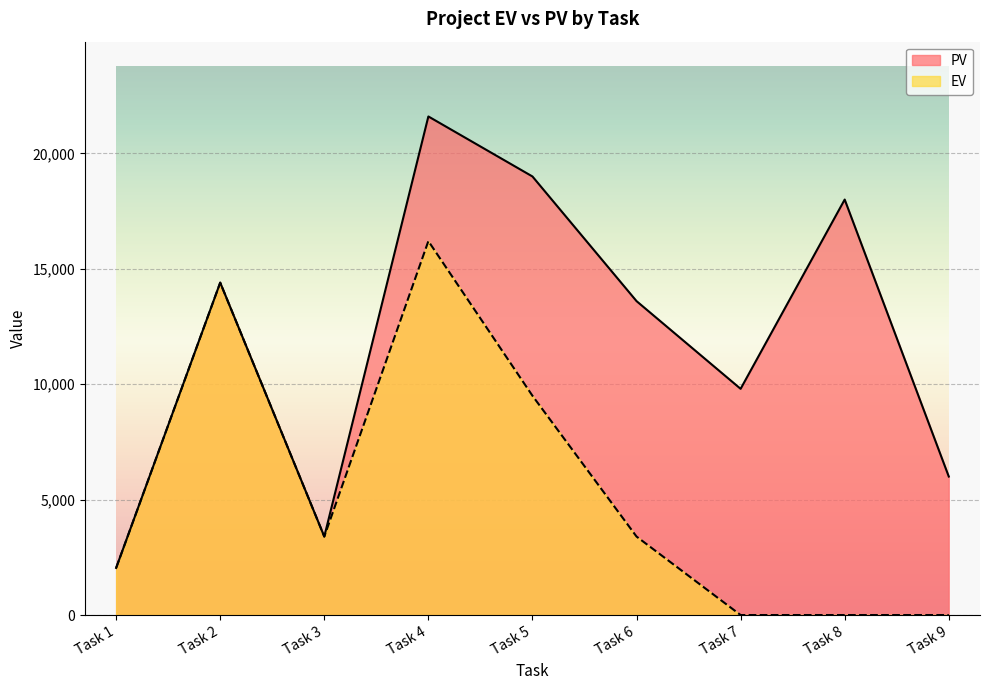

The value of EV at Task 7 is 0. True or false?

True